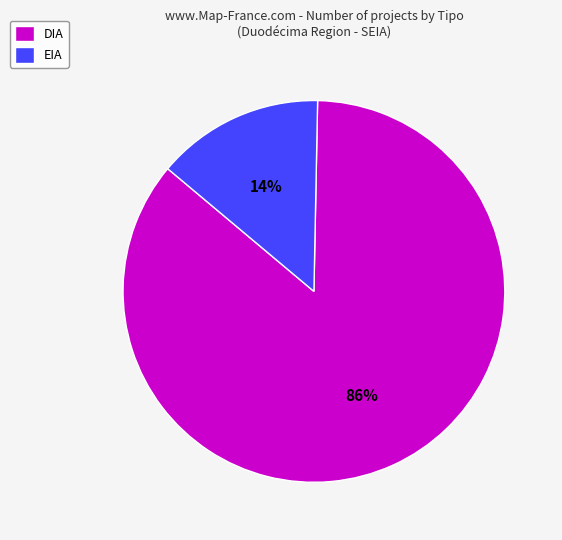

Which slice represents more than half of the pie?

DIA